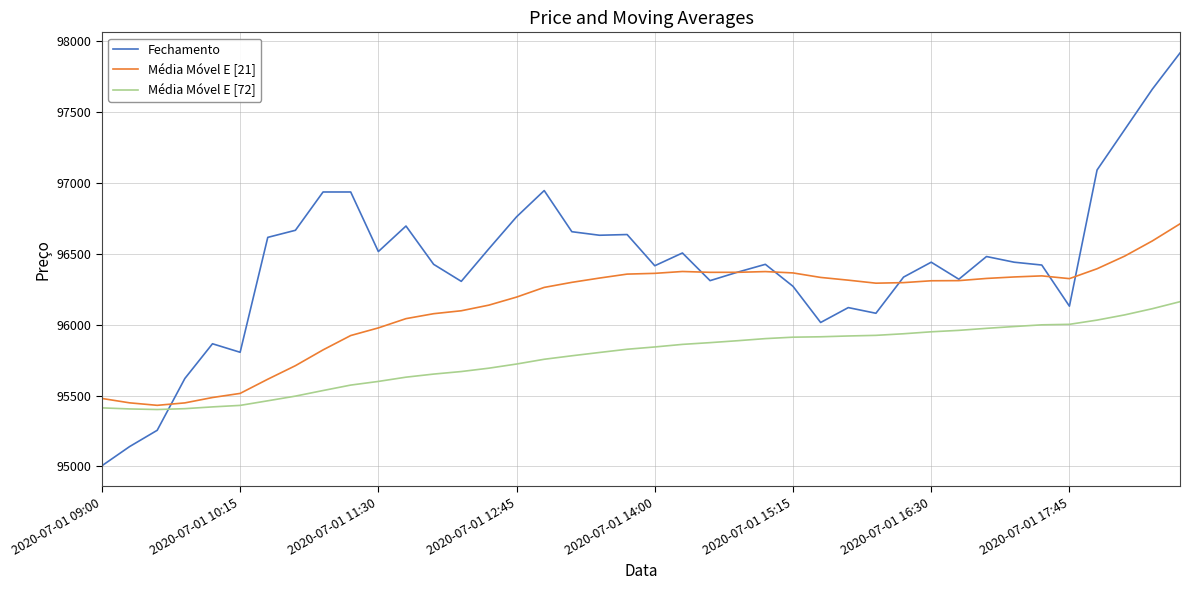

Rank the series by their maximum value, from lowest to highest.

Média Móvel E [72], Média Móvel E [21], Fechamento